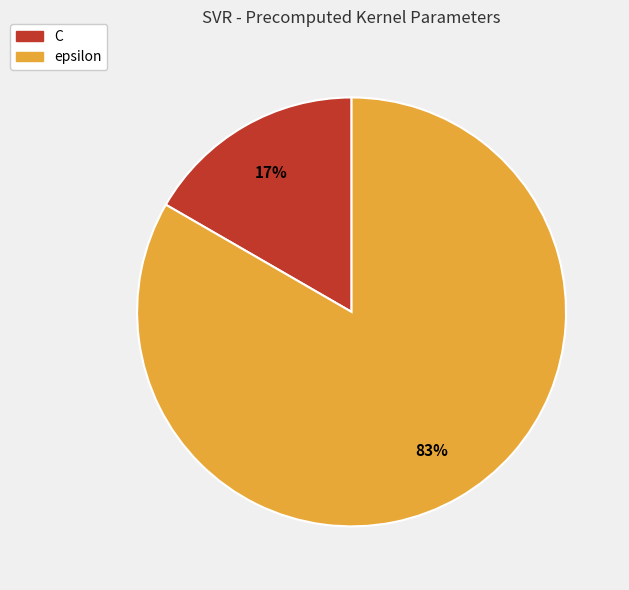

What is the majority slice?

epsilon